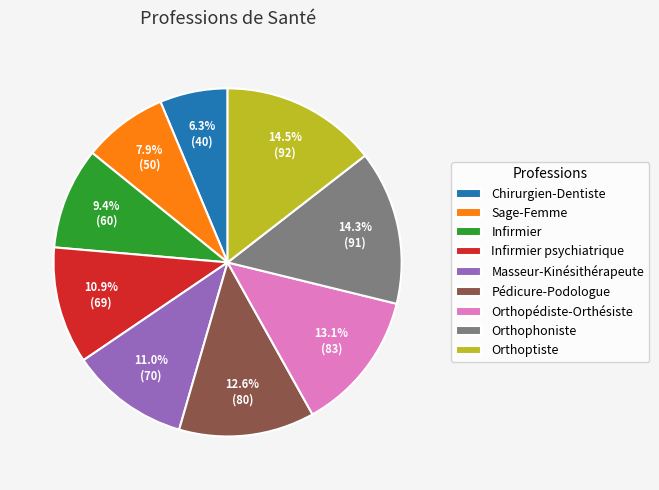

To the nearest percent, what portion does Orthopédiste-Orthésiste represent?

13%